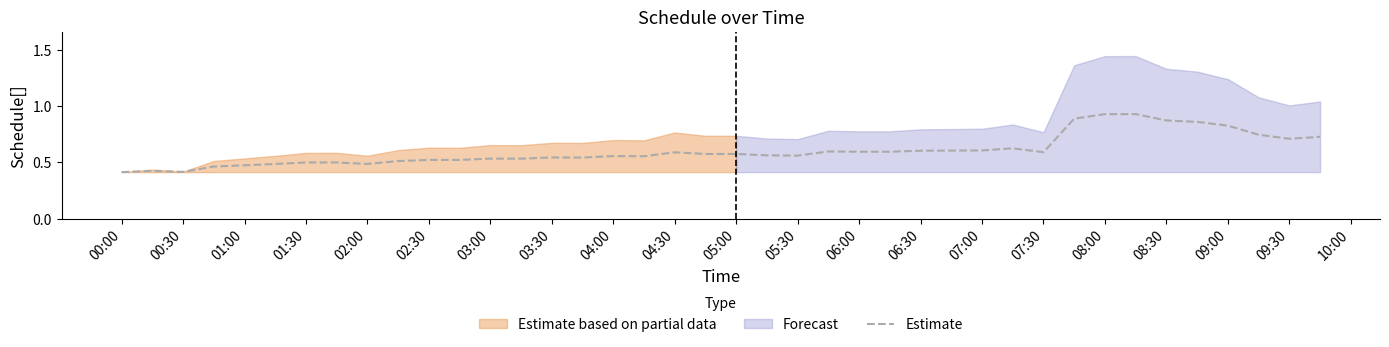

True or false: there are more than 2 points higher than both neighbors.

True